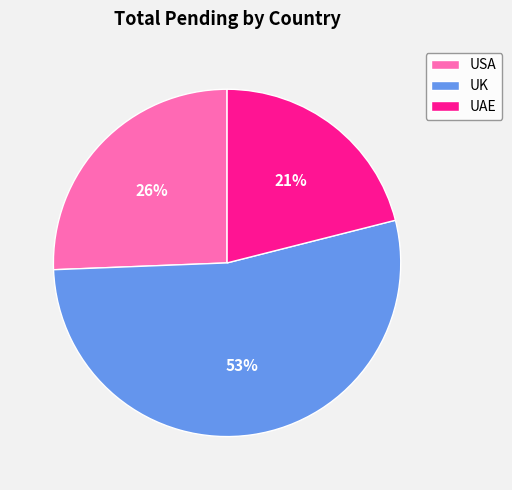

Is there any slice that represents more than half of the pie?

Yes